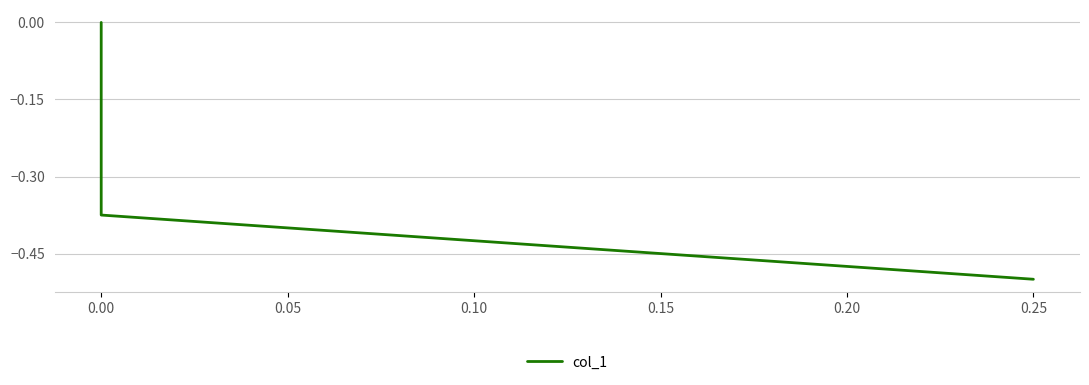

How many categories are shown in the chart?

3